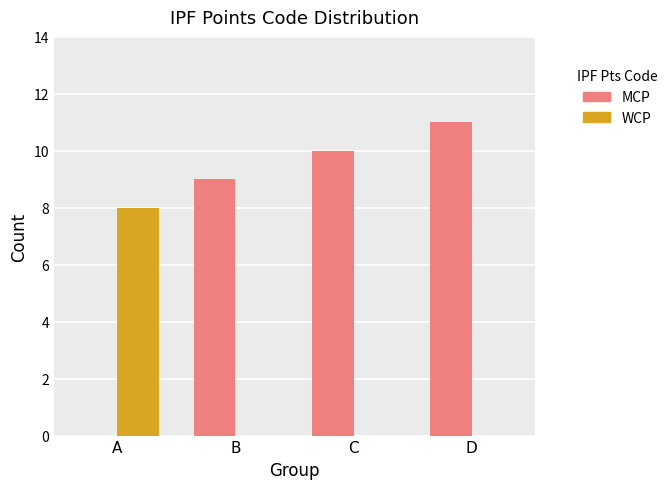

Where is MCP nearest to the value 5?

B